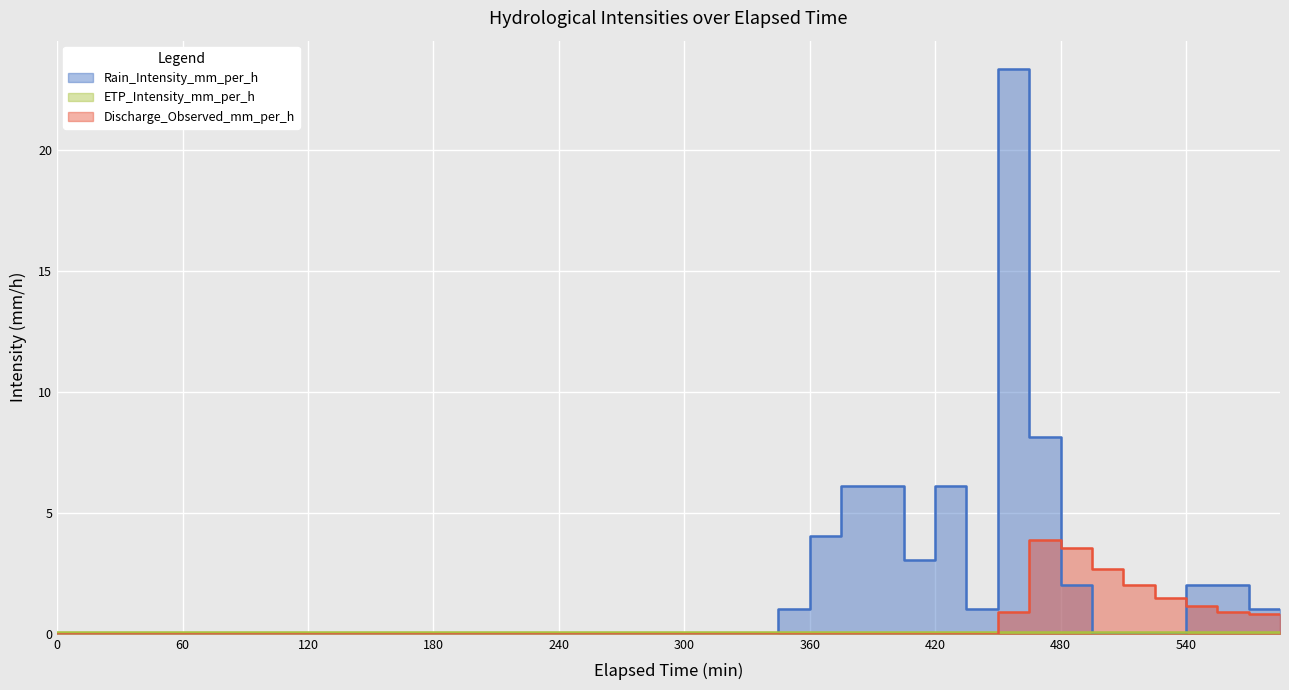

At how many categories does at least one series exceed 19?

1